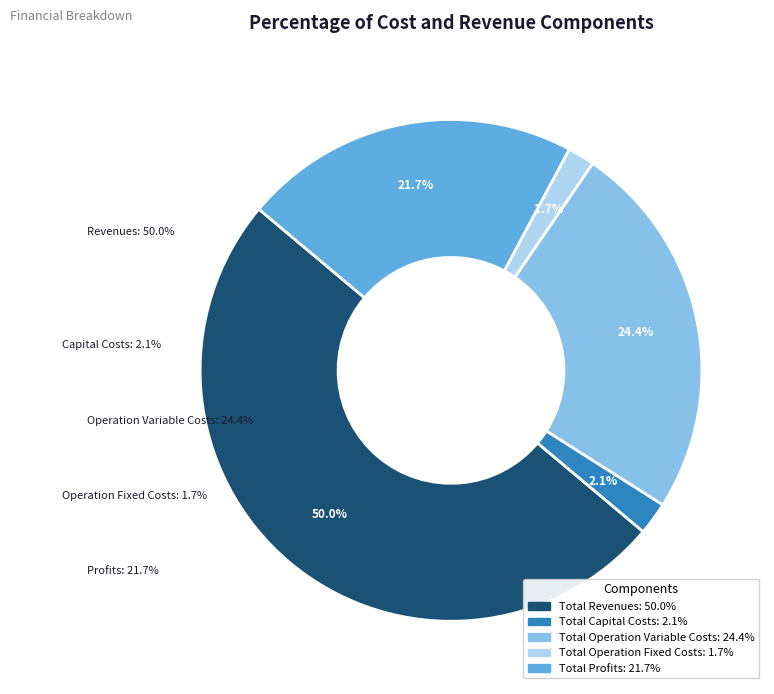

What is the ratio of the value at Total Revenues to the value at Total Profits?

2.3